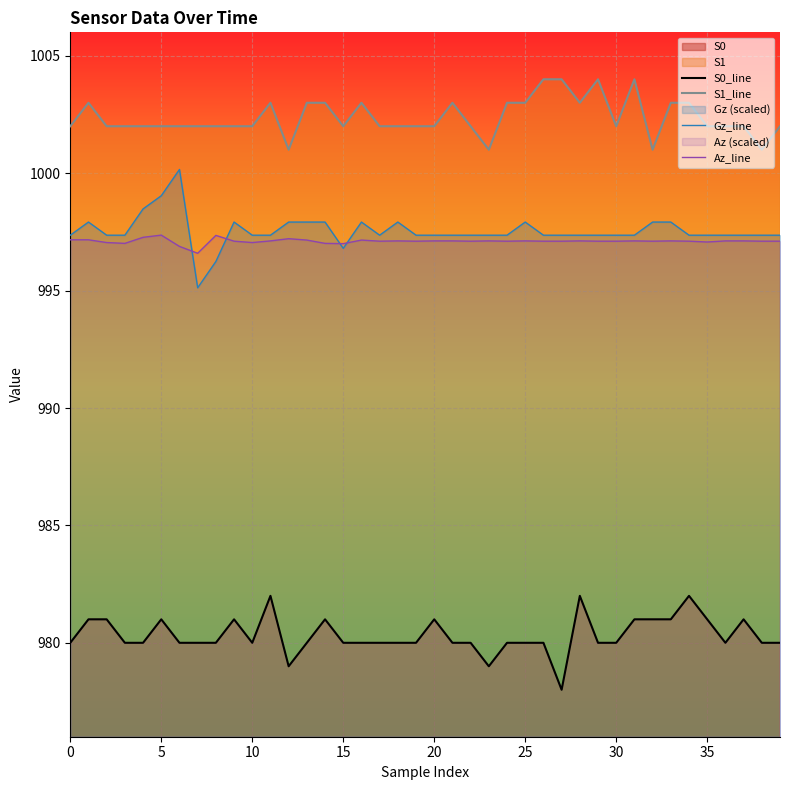

True or false: S0_line and Az_line cross at least once.

False